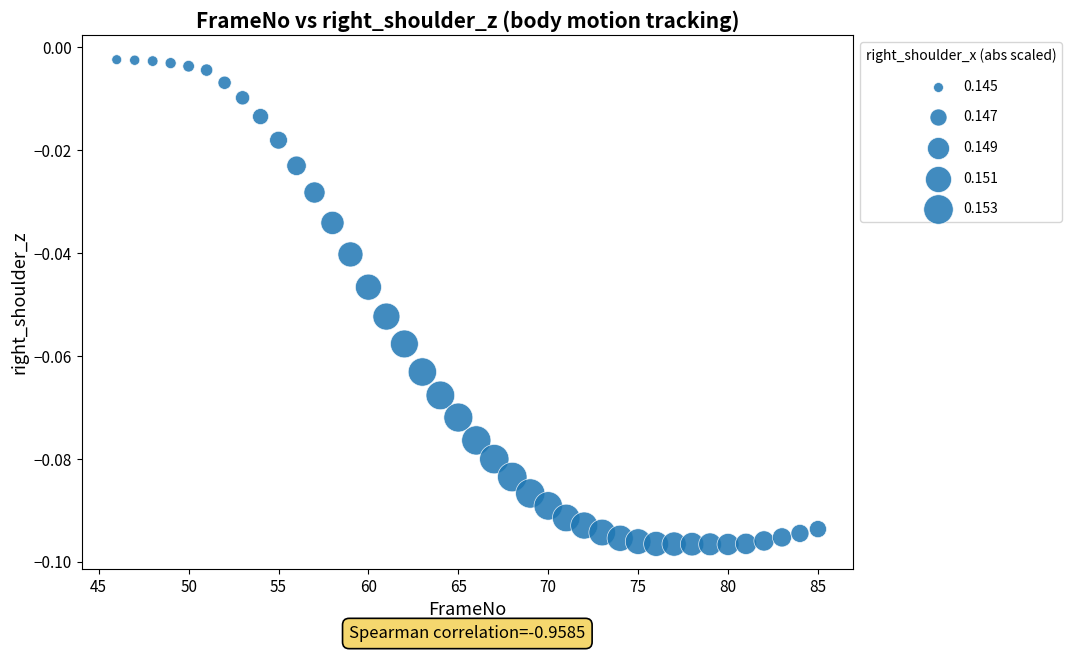

What is the range of X values (max minus min)?

39.0